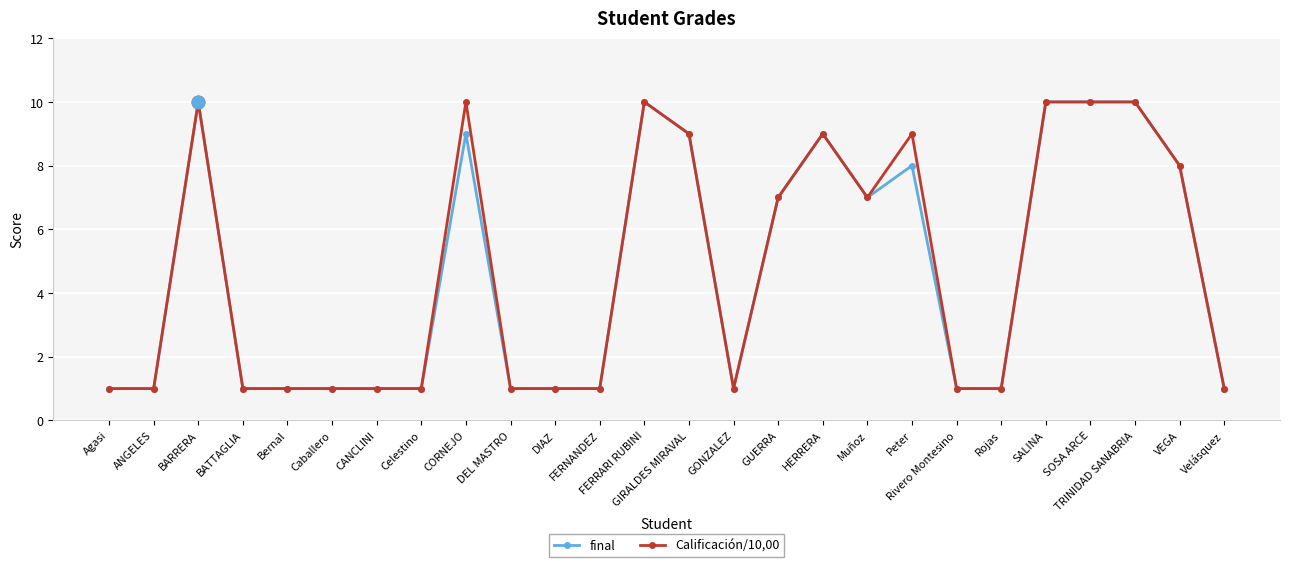

What is the smallest value displayed?

1